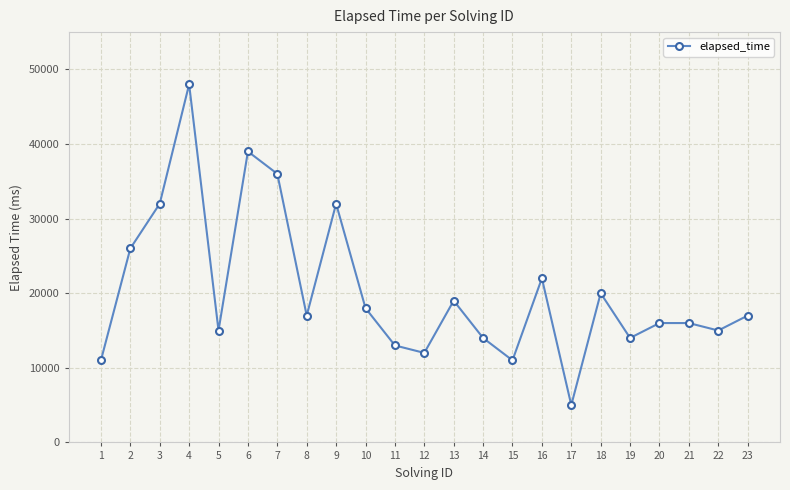

Which label corresponds to the largest value in the chart?

4